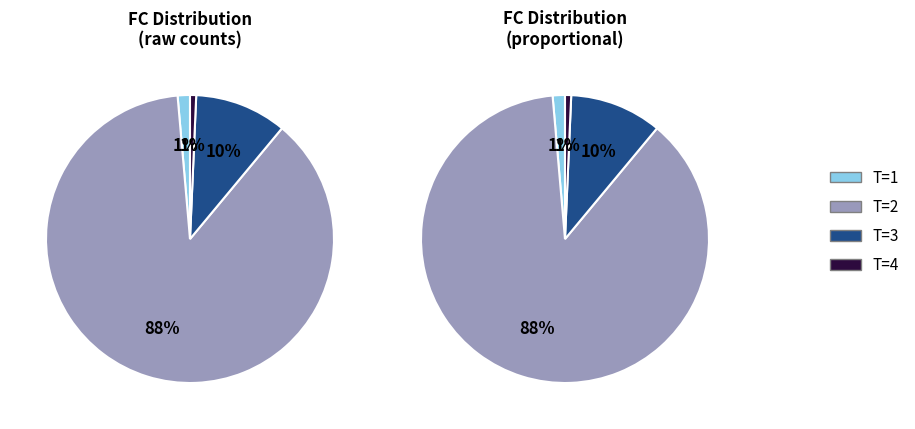

Which category has the biggest portion of the pie?

T=2